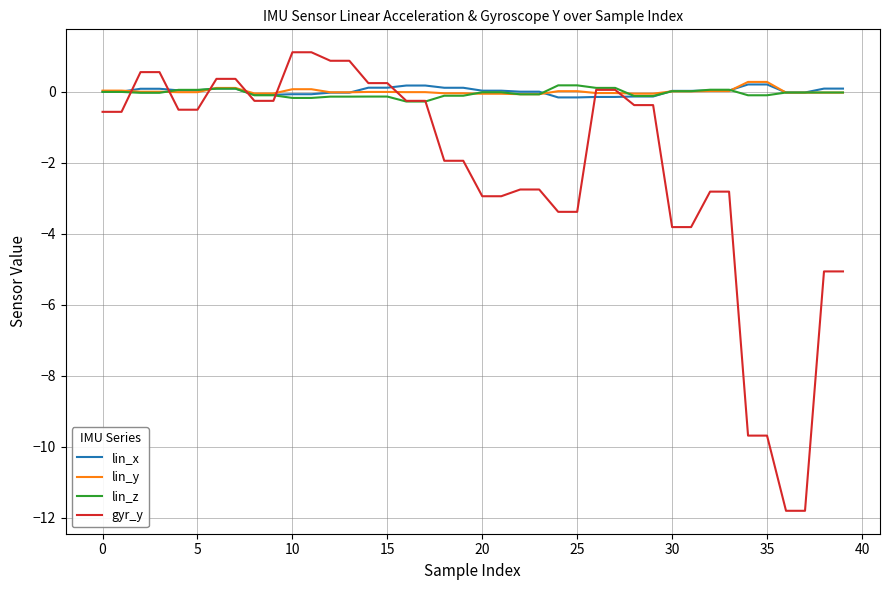

What is the sum of all lin_y values?

0.5